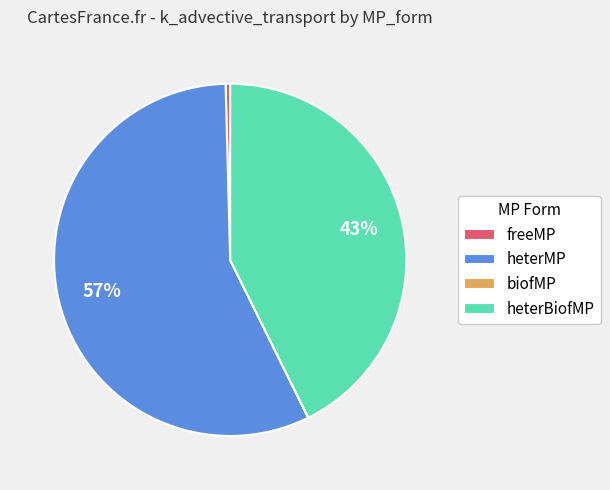

What is the largest slice in the pie chart?

heterMP